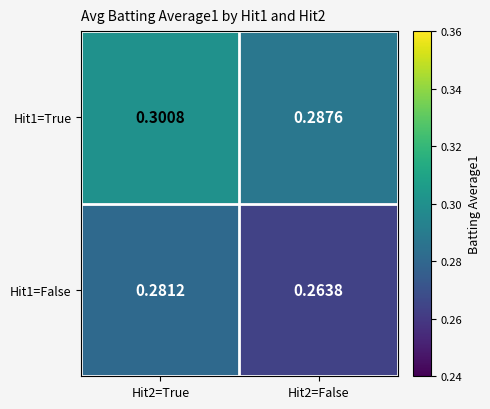

Which series has the largest range (max minus min)?

Hit1=False